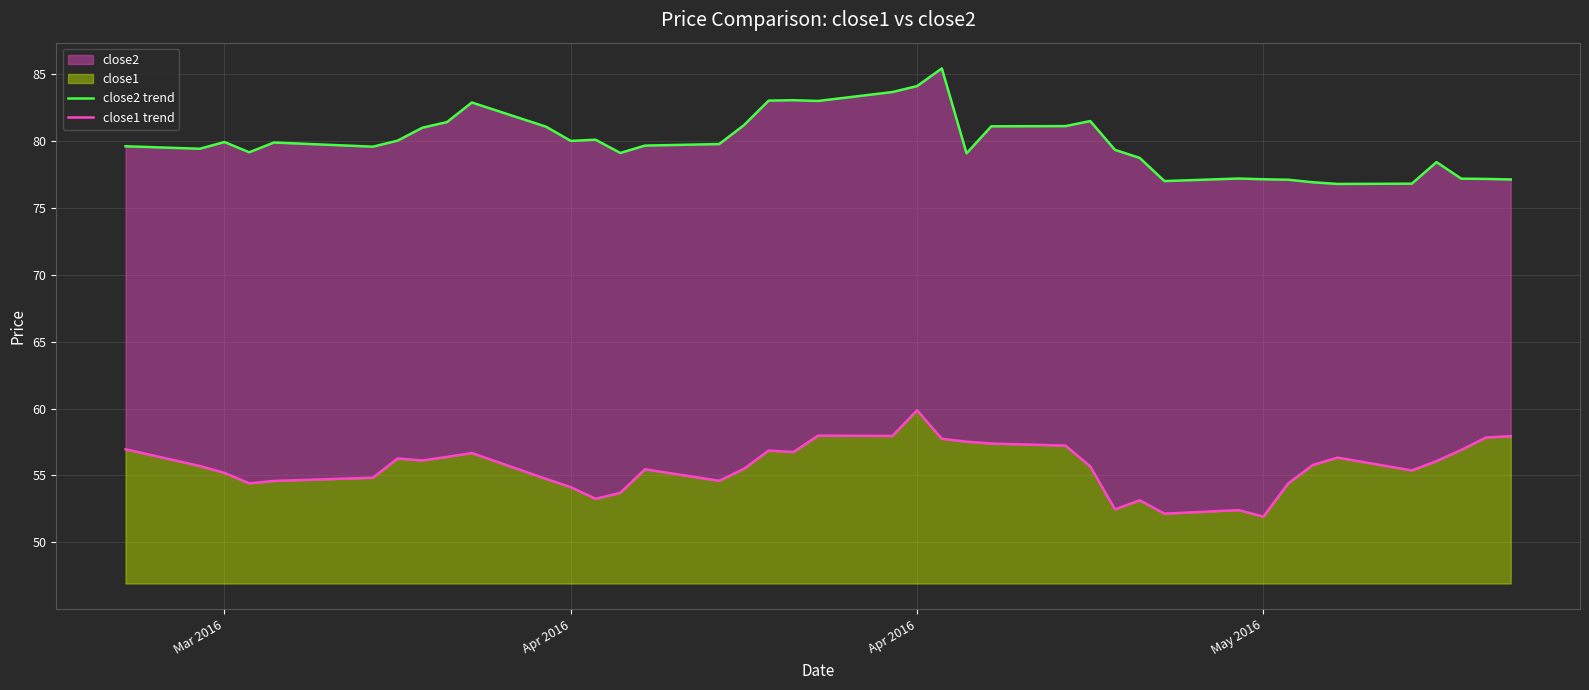

Is the value of close2 trend at 30 greater than the value of close1 trend at 11?

Yes